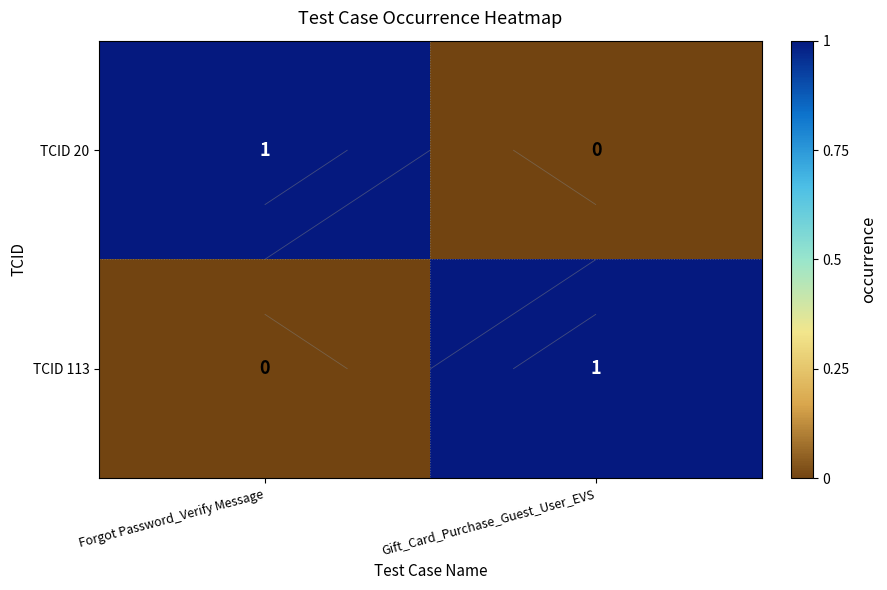

Where is TCID 20 nearest to the value 0?

Gift_Card_Purchase_Guest_User_EVS